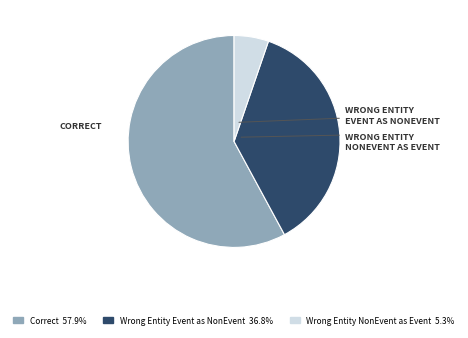

Does any single category account for the majority?

Yes